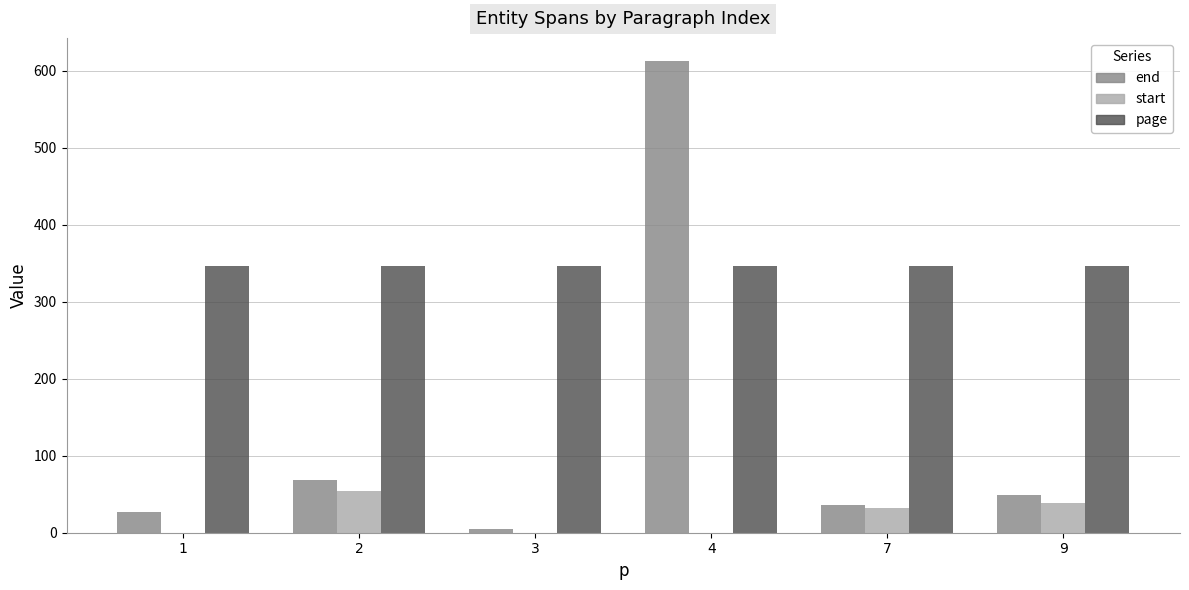

Between 1 and 4, which series saw the biggest shift?

end